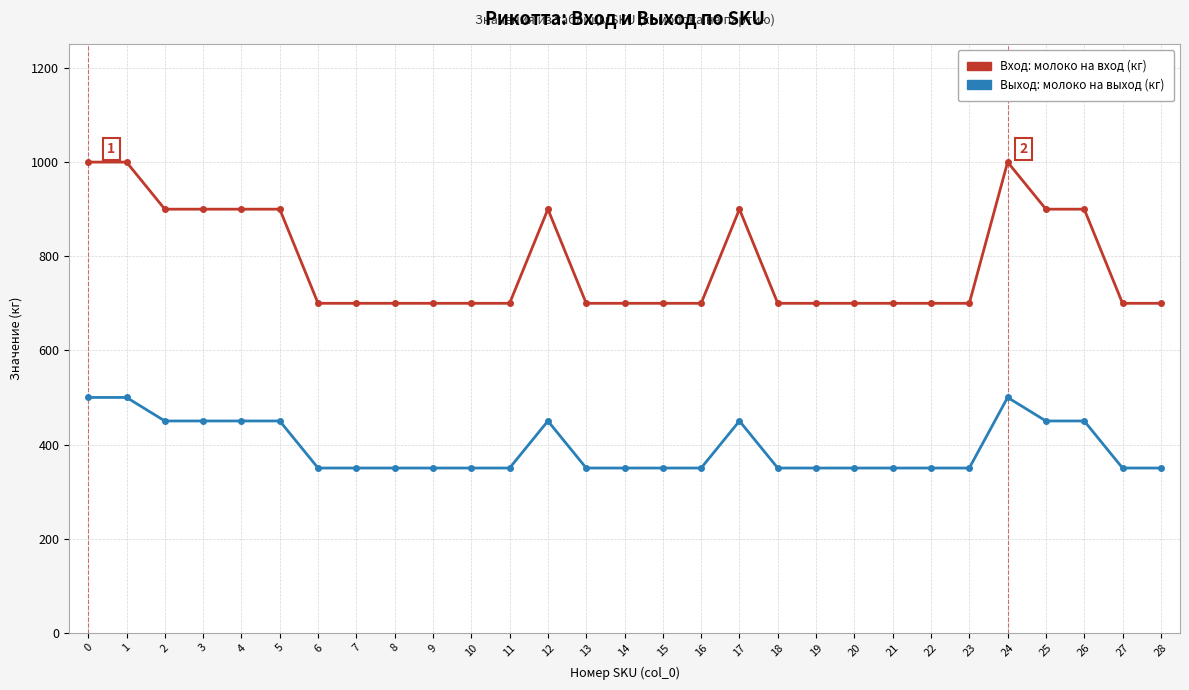

What is the difference between the highest and lowest values at 28?

350